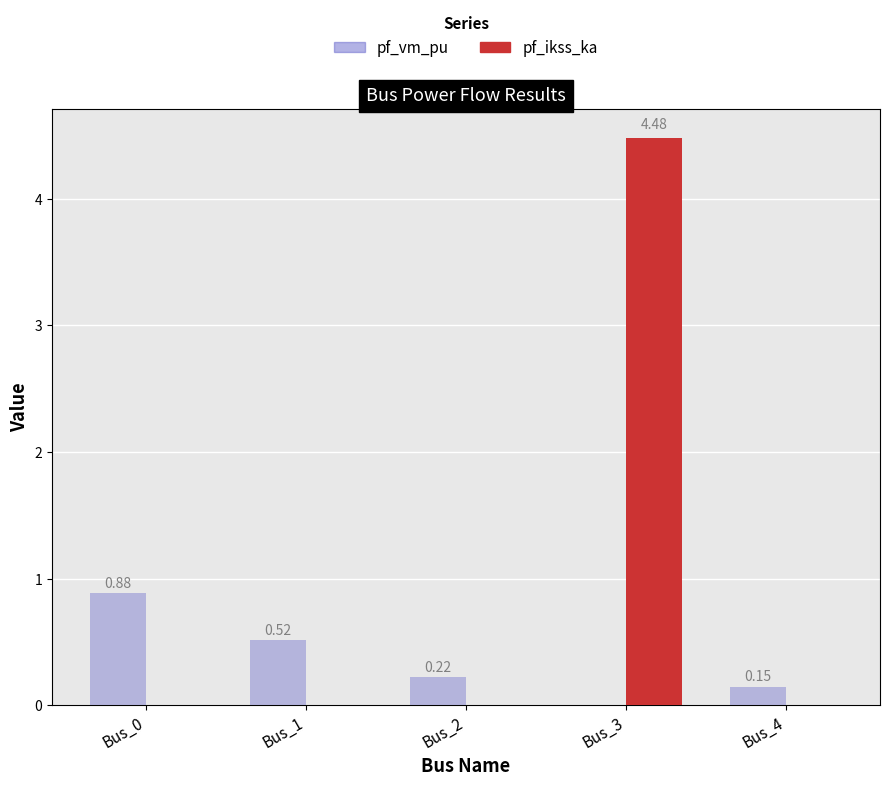

What is the sum of all pf_vm_pu values?

1.8